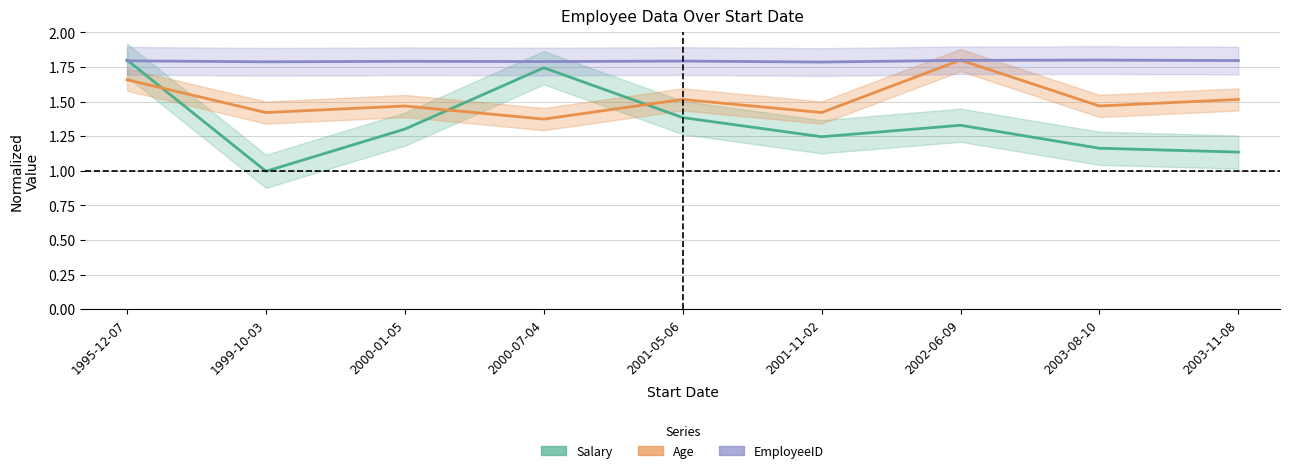

What is the average value of the Salary series?

1.3